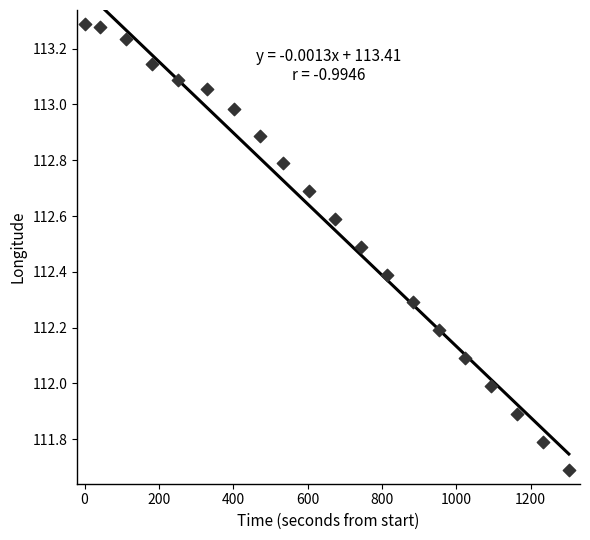

What is the range of X values (max minus min)?

1303.0